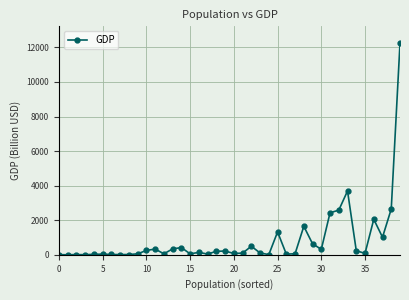

Is this an area chart (filled region under the line)?

No